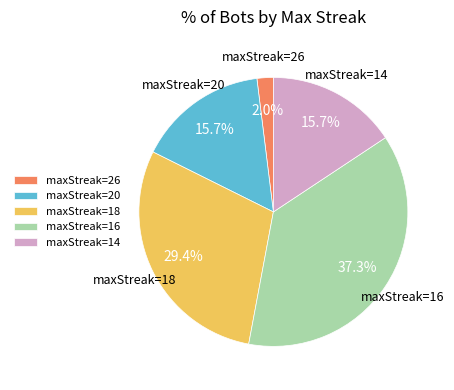

Which has a higher value, maxStreak=26 or maxStreak=18?

maxStreak=18